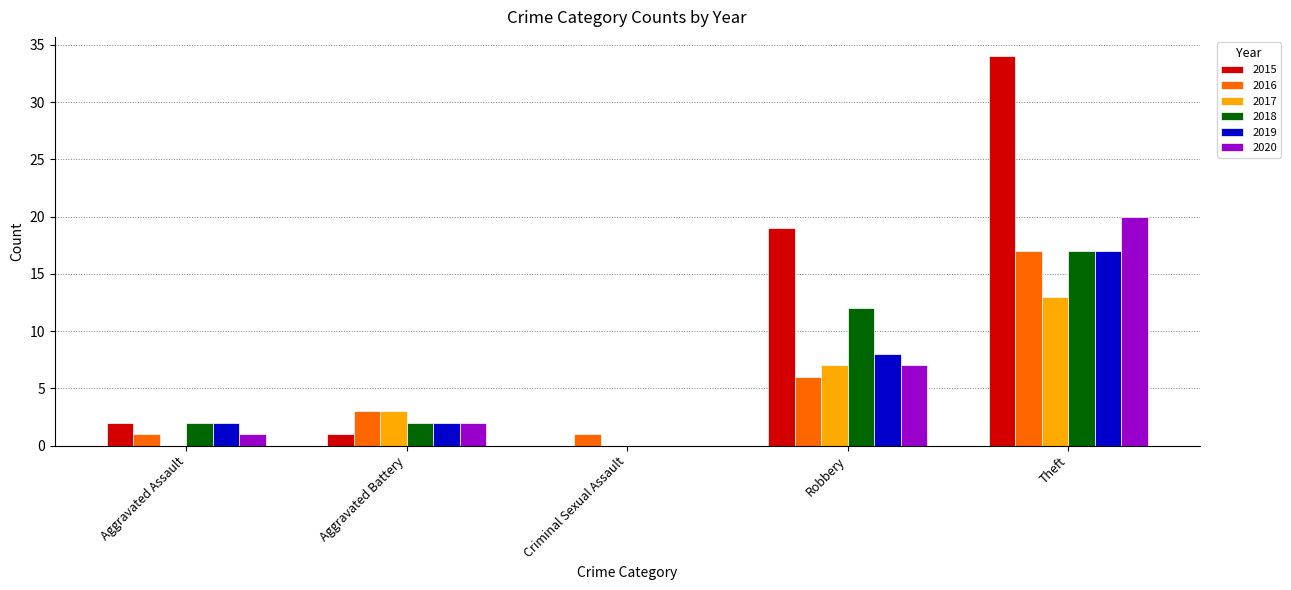

At which category is the sum across all series the highest?

Theft